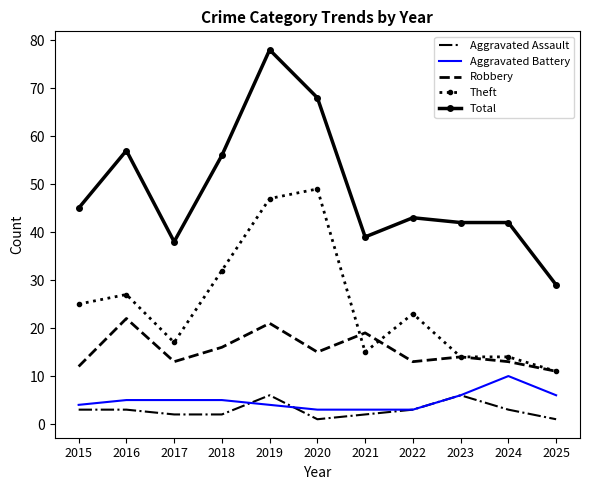

At which category is the sum across all series the highest?

2019